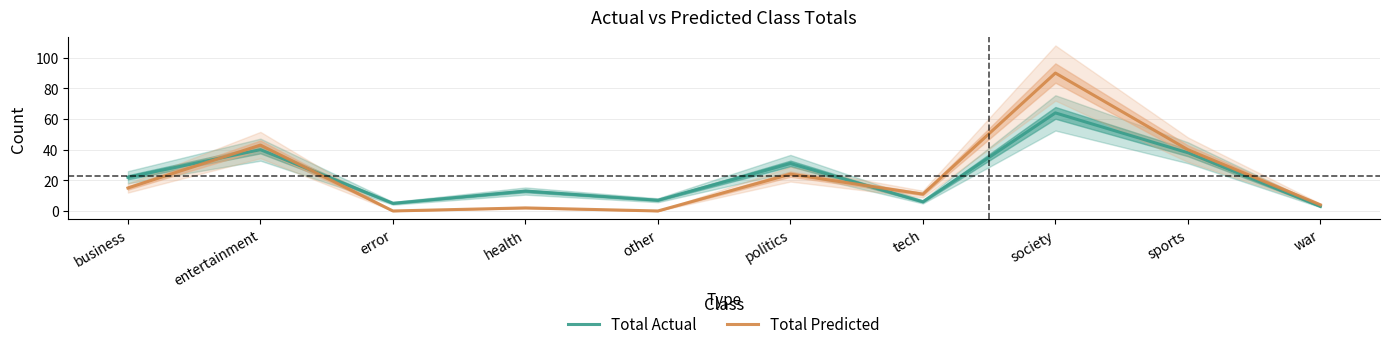

Reading left to right, transcribe all the data shown in this chart.

Total Actual: business=22	entertainment=40	error=5	health=13	other=7	politics=31	tech=6	society=64	sports=38	war=3
Total Predicted: business=15	entertainment=43	error=0	health=2	other=0	politics=24	tech=11	society=90	sports=40	war=4